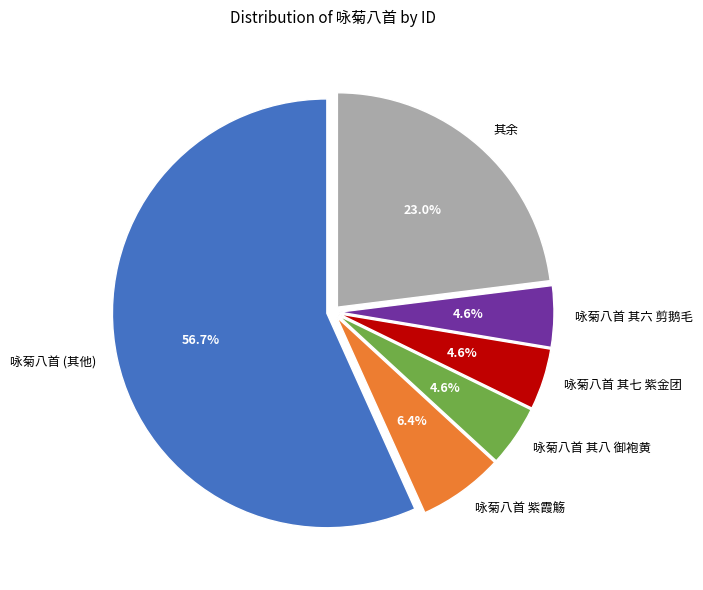

What percentage do 咏菊八首 其八 御袍黄 and 咏菊八首 其六 剪鹅毛 together represent?

9.2%